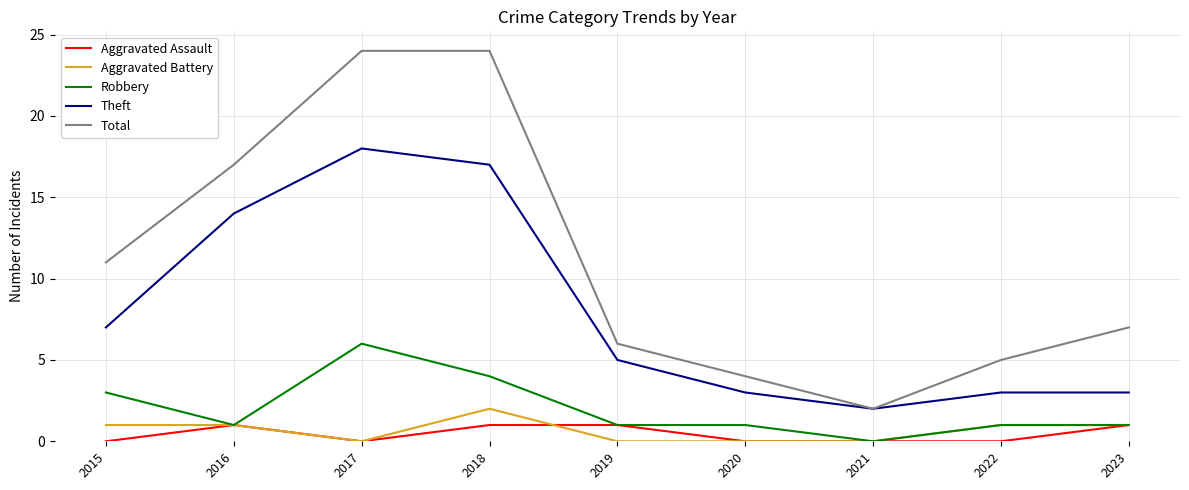

What is the spread (max minus min) of values at 2019?

6